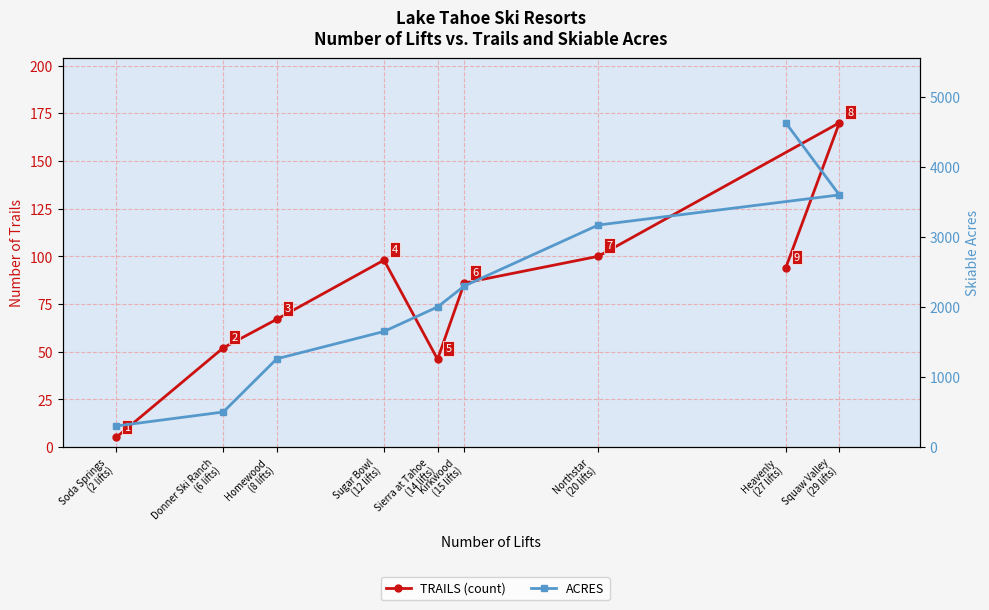

What is the minimum value for TRAILS (count)?

5